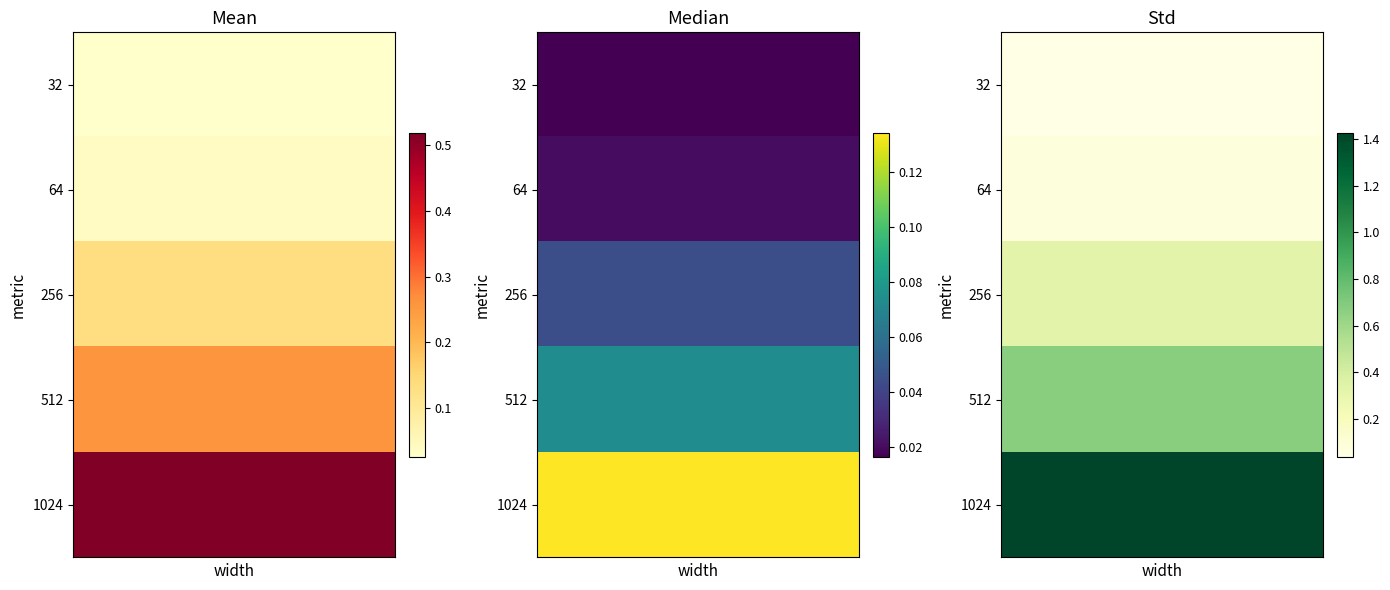

True or false: median has a value of 0.1 at 1024.

False